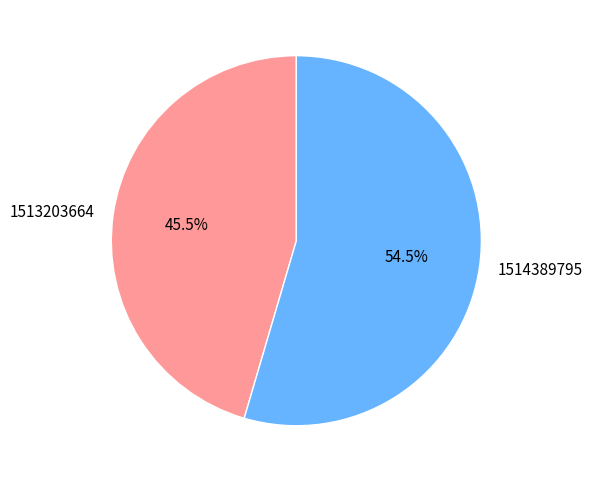

To the nearest percent, what is the difference between the largest and smallest slice percentages?

9%